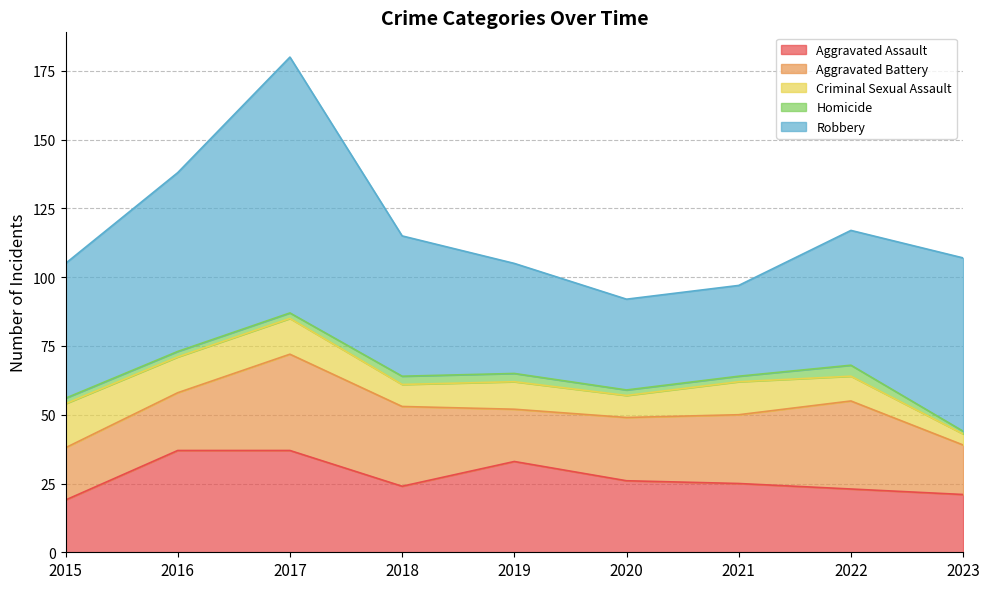

At which category does Criminal Sexual Assault reach its first local peak?

2019